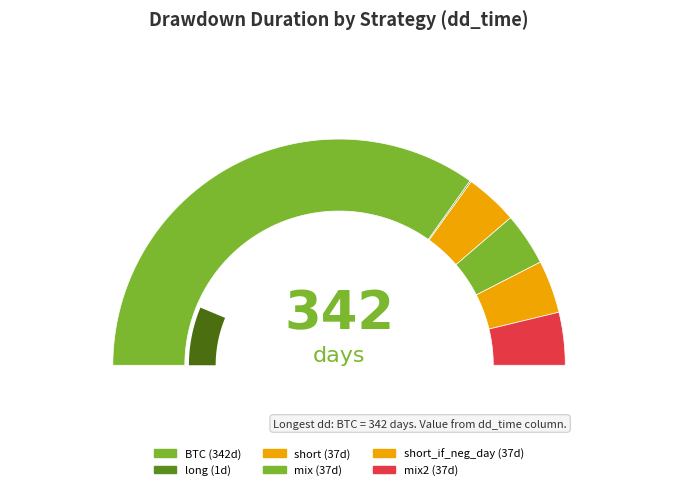

The mix slice represents 8% of the pie. True or false?

True